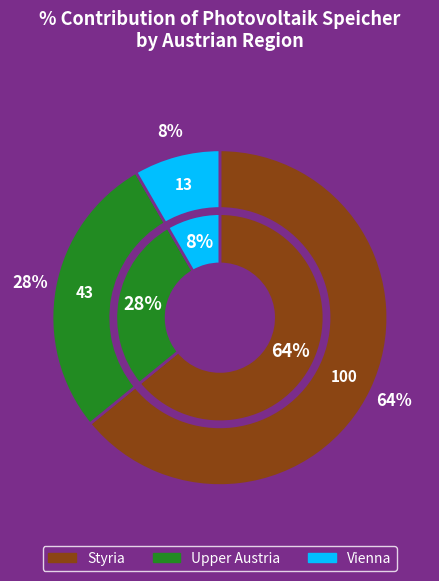

To the nearest percent, what percentage of the pie is Vienna?

8%